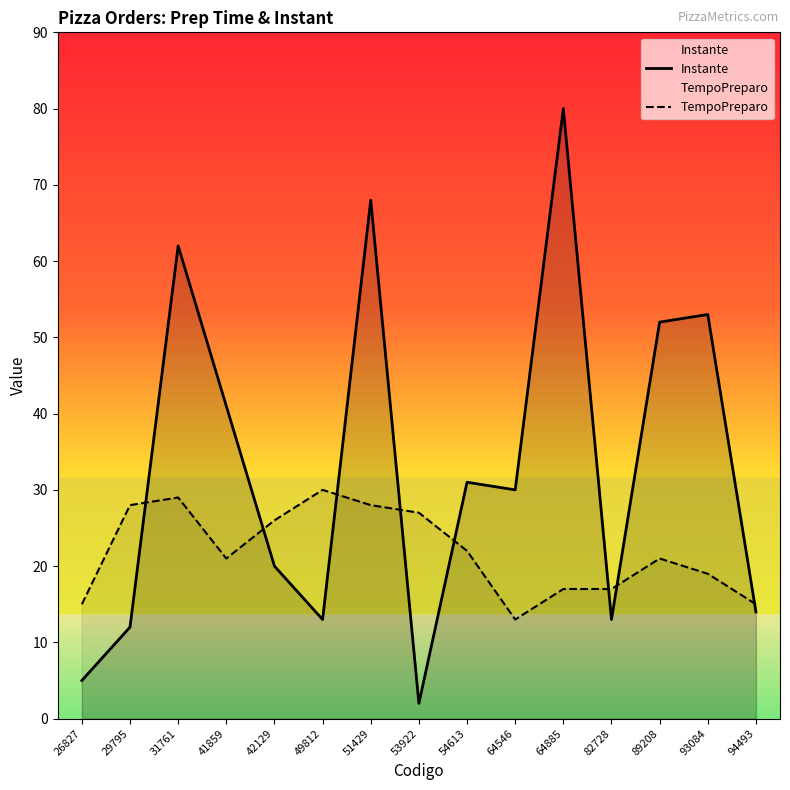

True or false: TempoPreparo has a value of 15 at 26827.

True